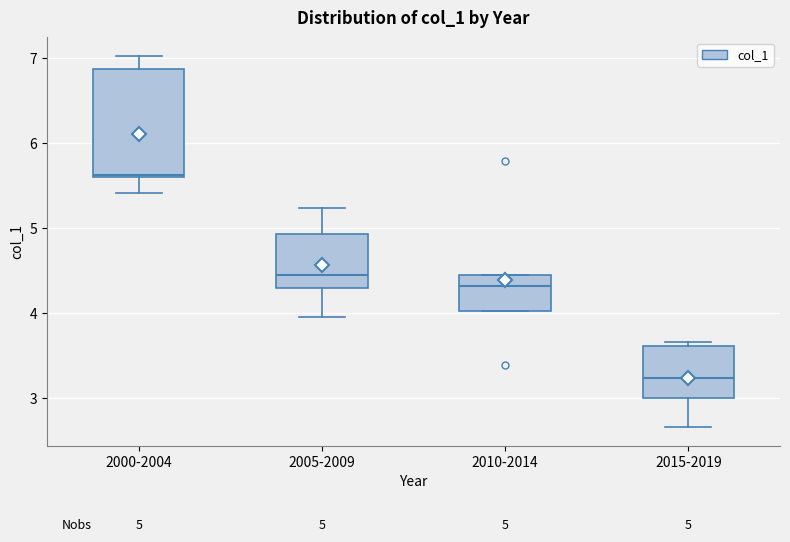

Comparing the boxes themselves (not the whiskers), which one is the tallest?

2000-2004